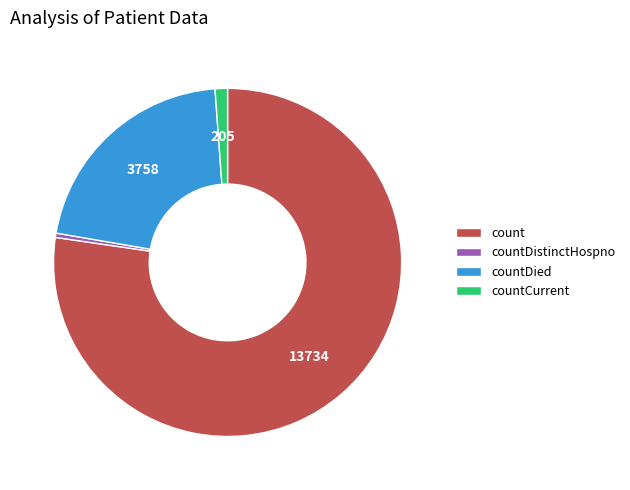

Rank the categories by value from highest to lowest.

count, countDied, countCurrent, countDistinctHospno